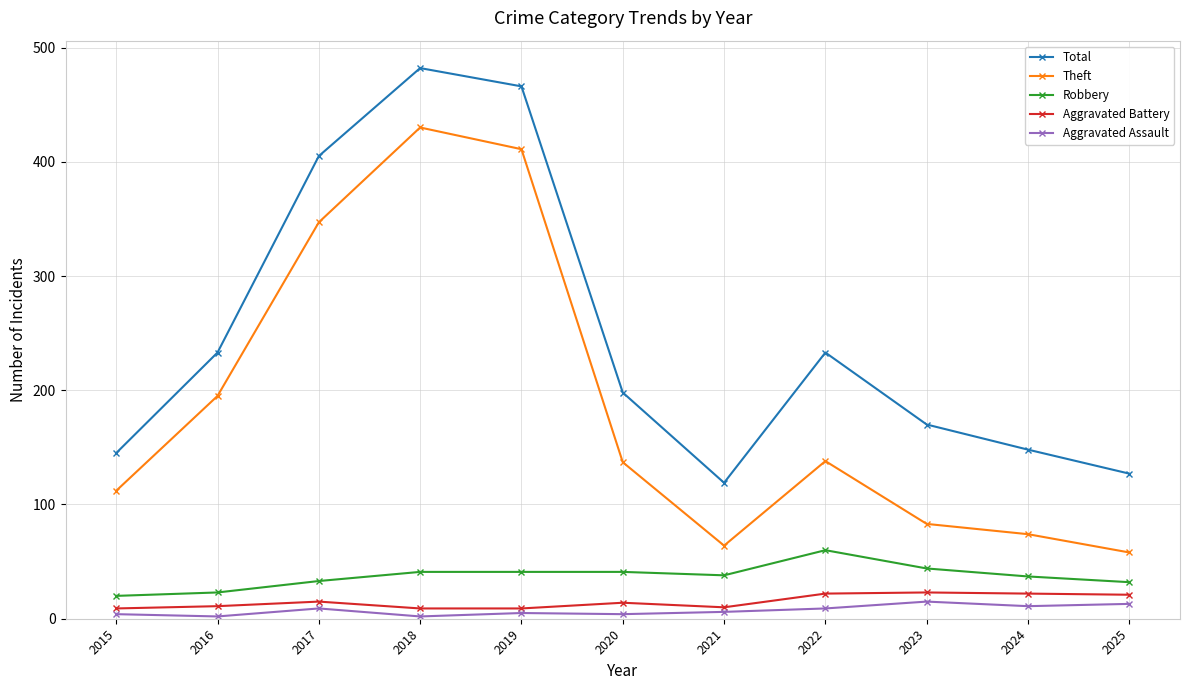

What is the maximum value for Theft?

430